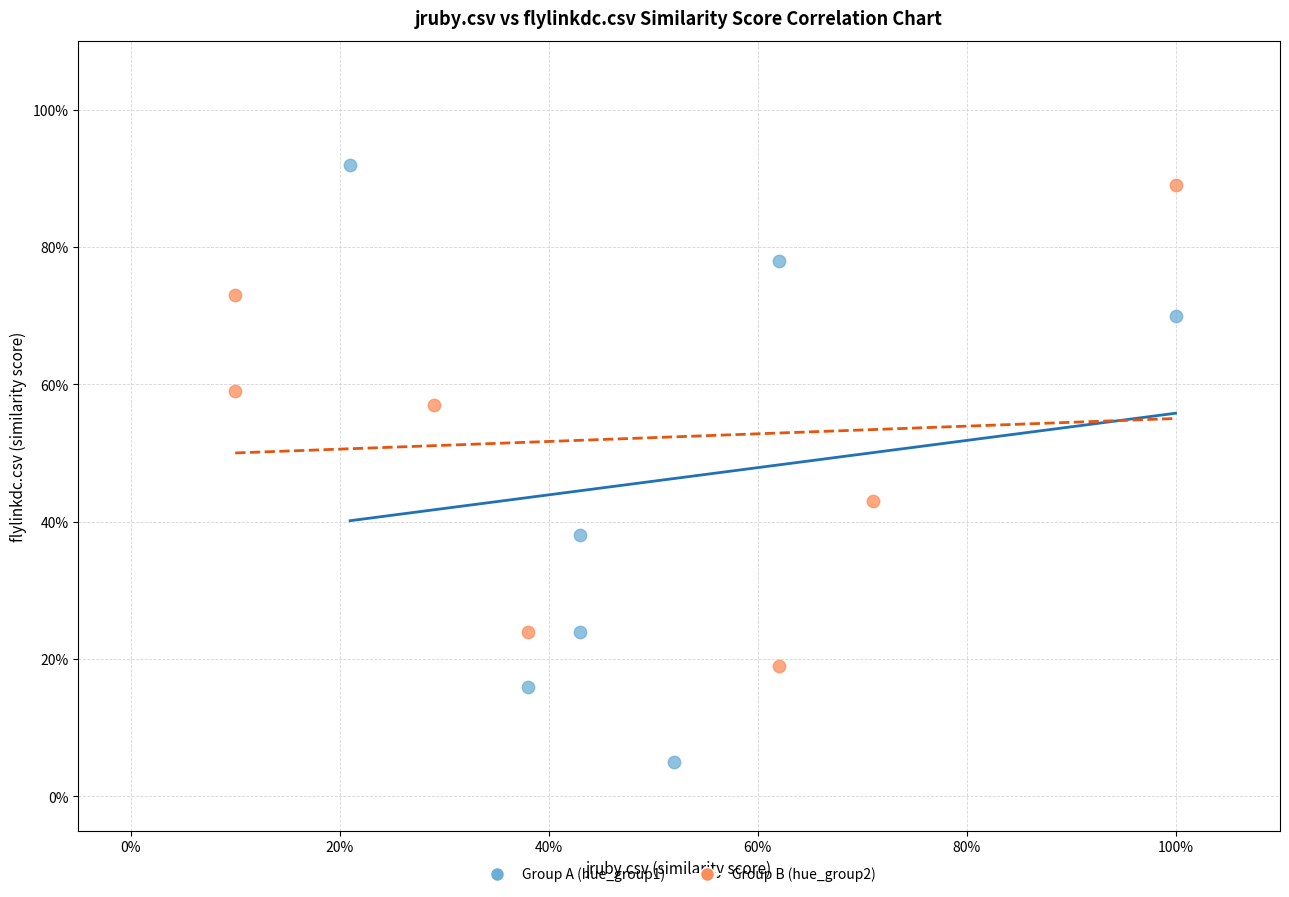

Which series reaches the minimum Y coordinate?

Group A (hue_group1)